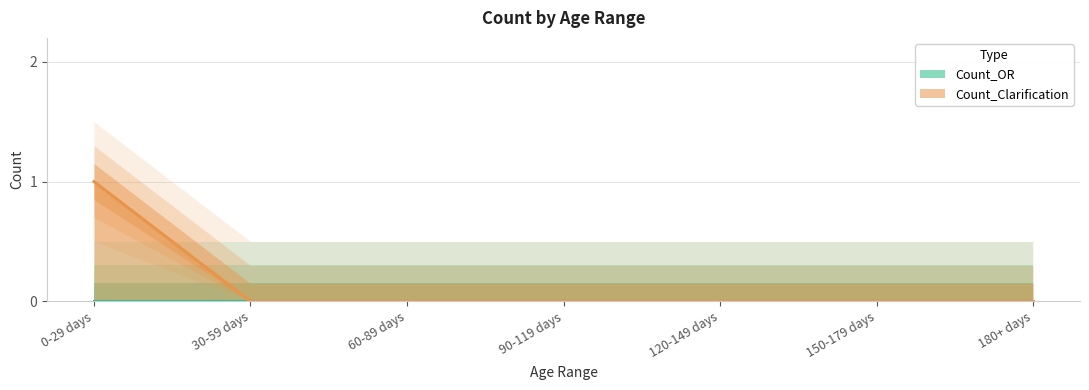

Reading left to right, transcribe all the data shown in this chart.

0-29 days=1	30-59 days=0	60-89 days=0	90-119 days=0	120-149 days=0	150-179 days=0	180+ days=0